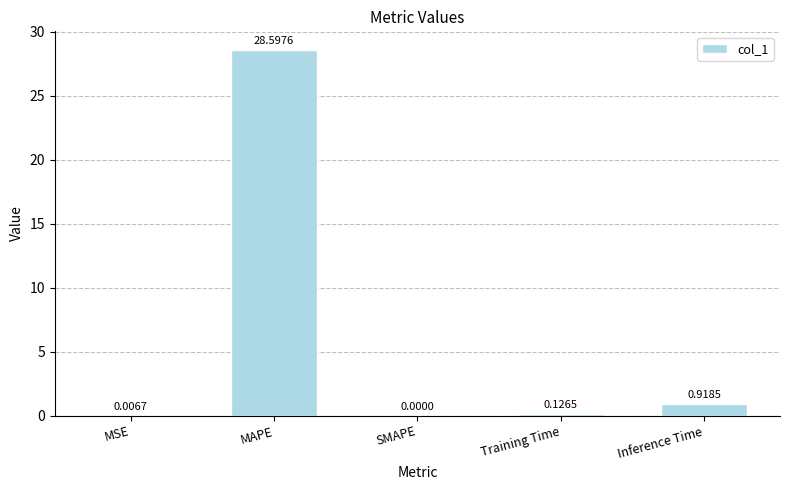

Which label corresponds to the largest value in the chart?

MAPE